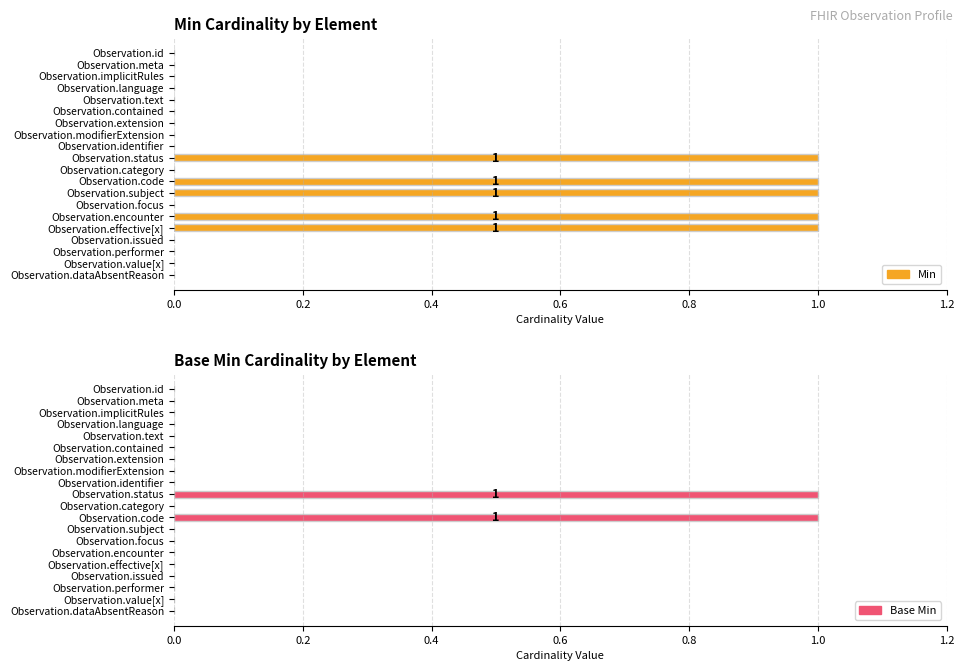

Is the value of Base Min at Observation.issued greater than the value of Min at Observation.issued?

No